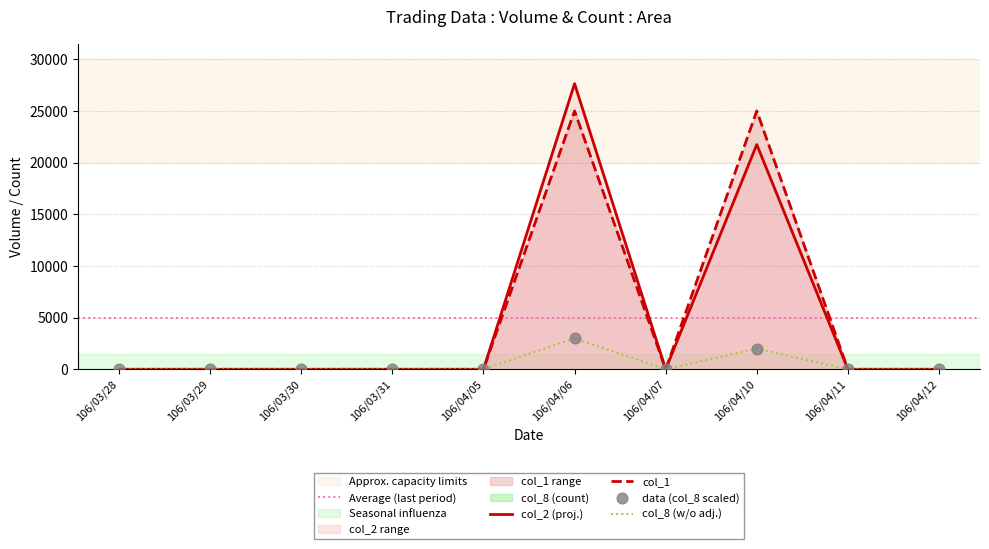

At how many categories does at least one series exceed 7263?

2